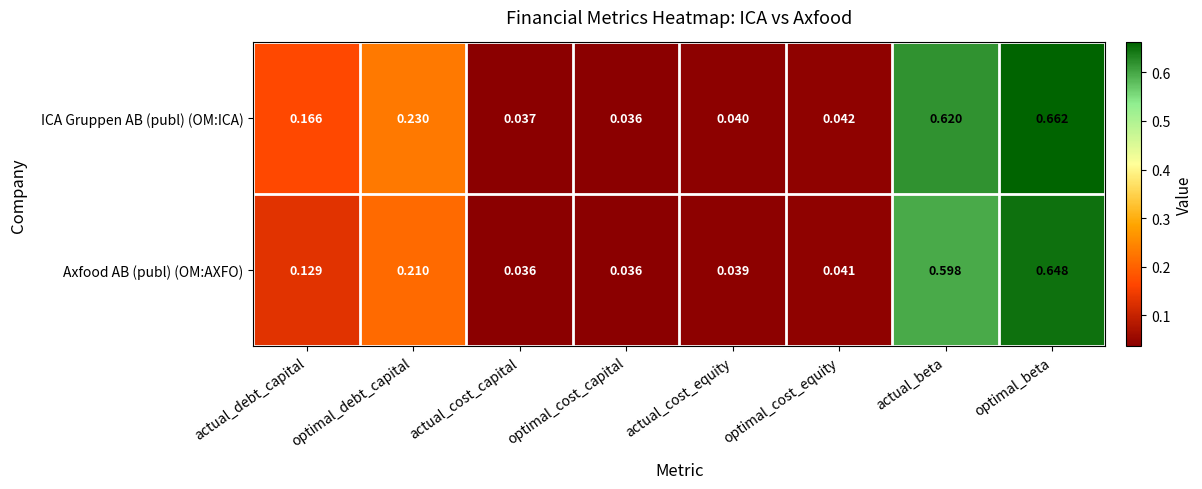

Which series has the widest spread of values?

ICA Gruppen AB (publ) (OM:ICA)